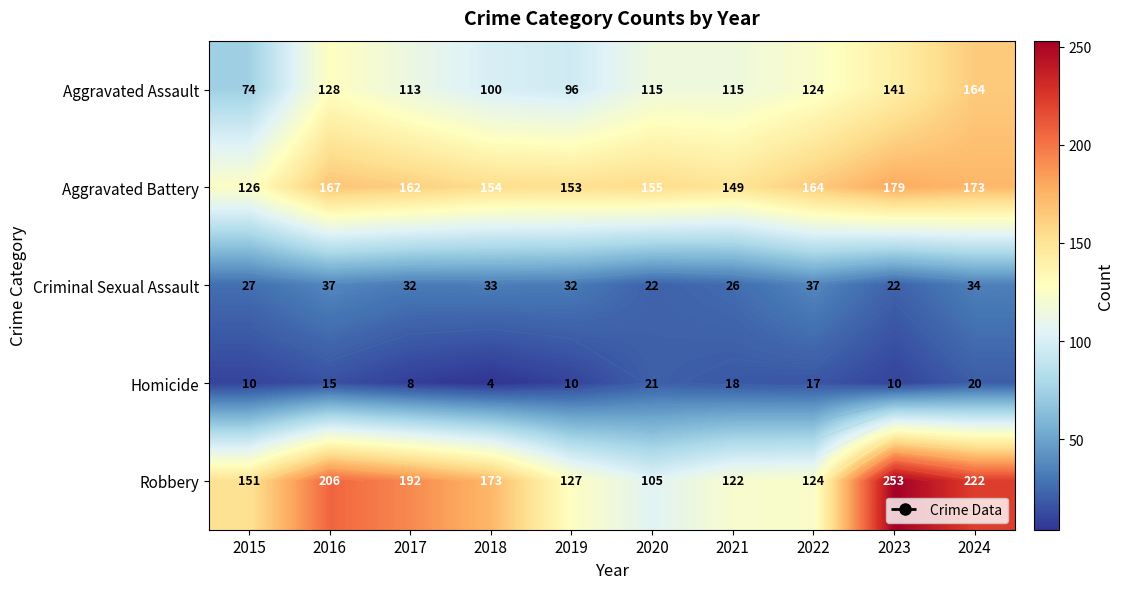

True or false: Aggravated Assault has a value of 197 at 2020.

False